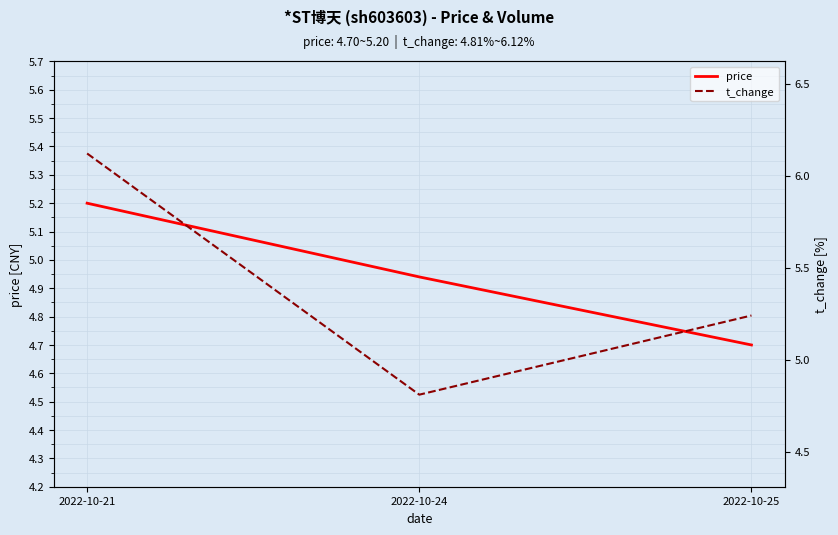

What is the difference between the maximum and minimum values in the price series?

0.5